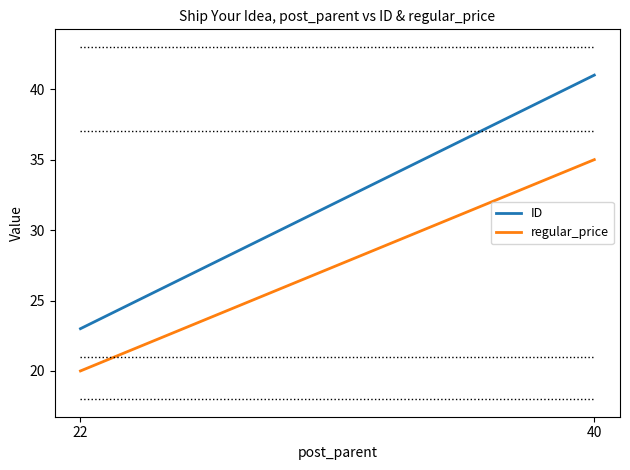

What is the sum of the ID values at 22 and 40?

64